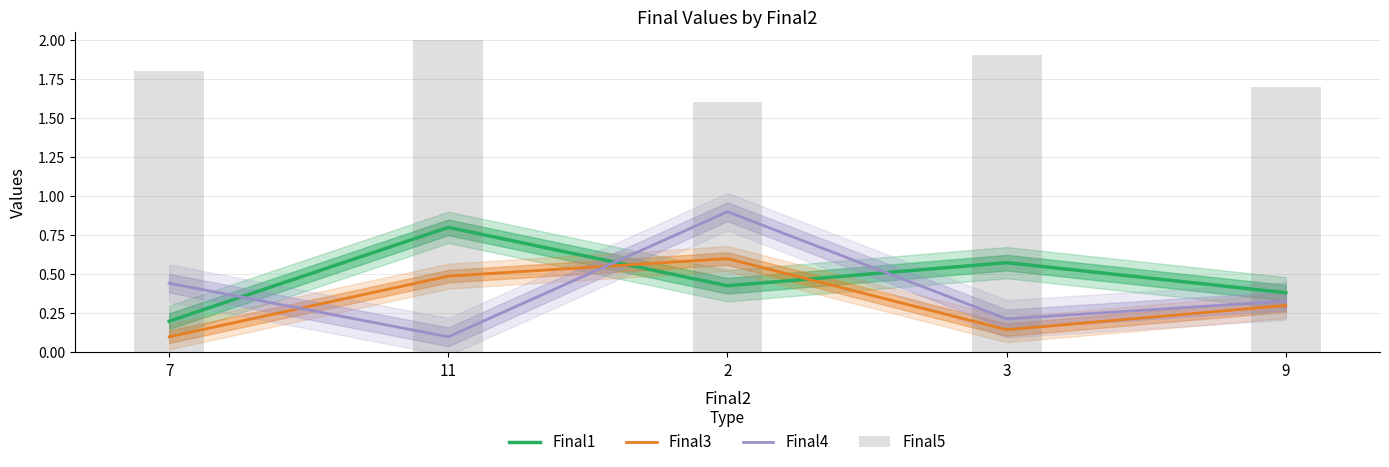

The value of Final3 at 3 is 0.2. True or false?

False